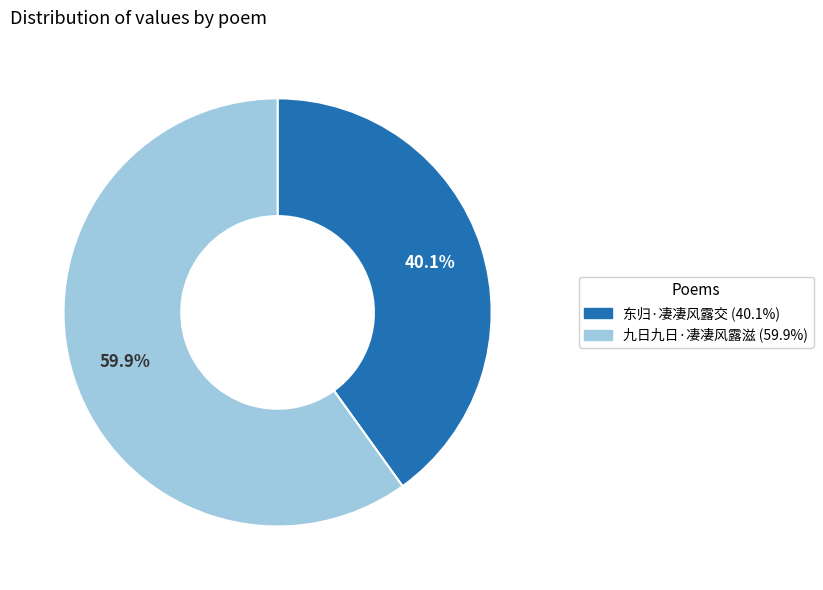

To the nearest percent, what portion does 九日九日·凄凄风露滋 represent?

60%